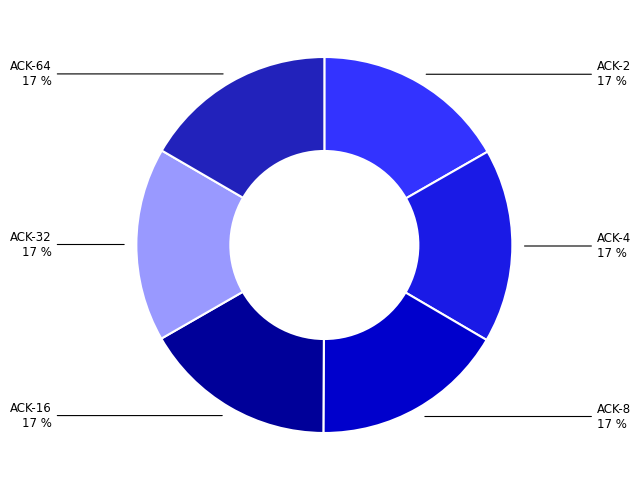

To the nearest percent, what is the average slice percentage?

17%